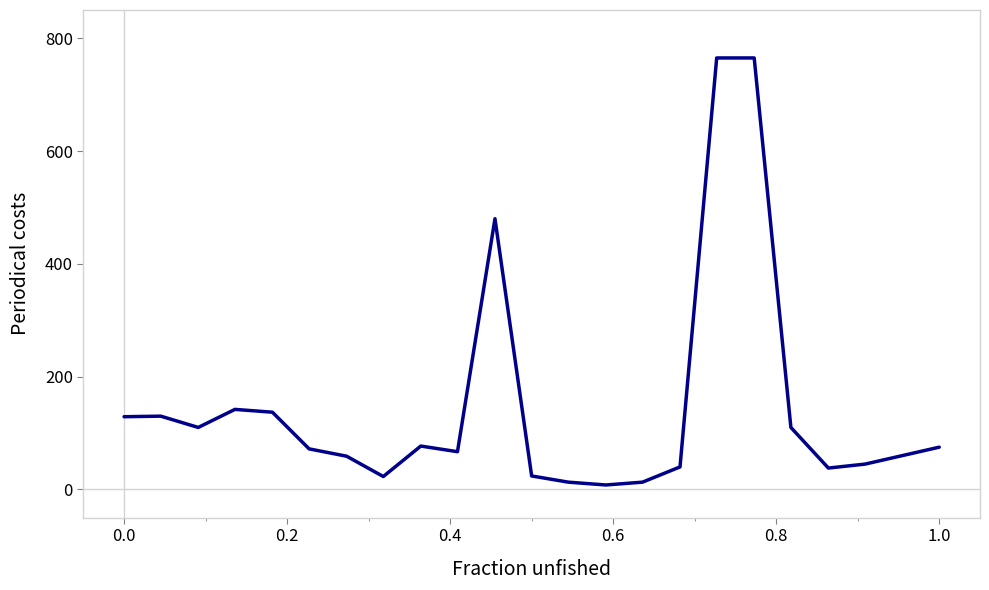

What is the greatest value displayed?

765